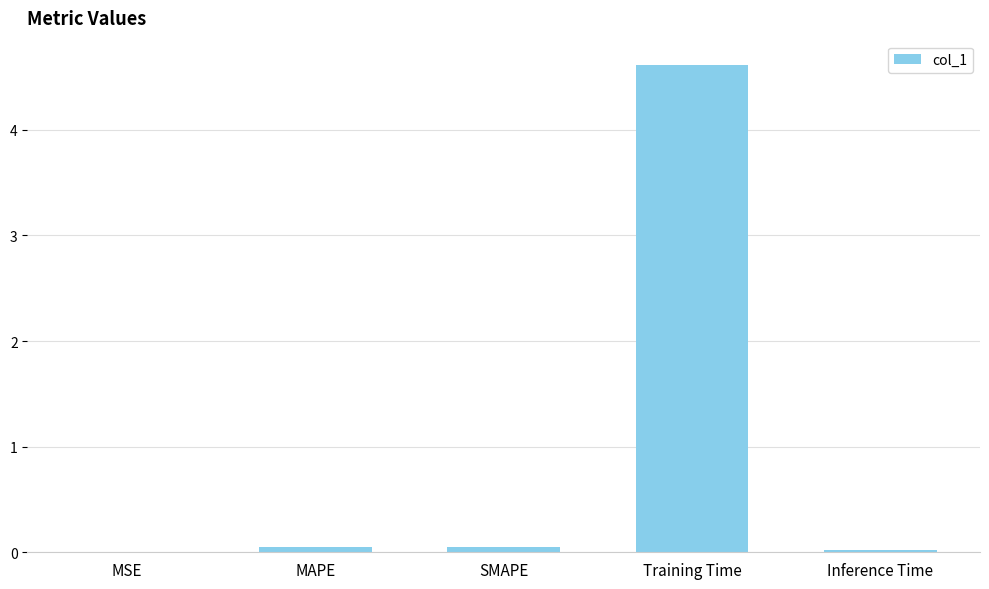

What is the difference between the values at MAPE and Training Time?

4.6